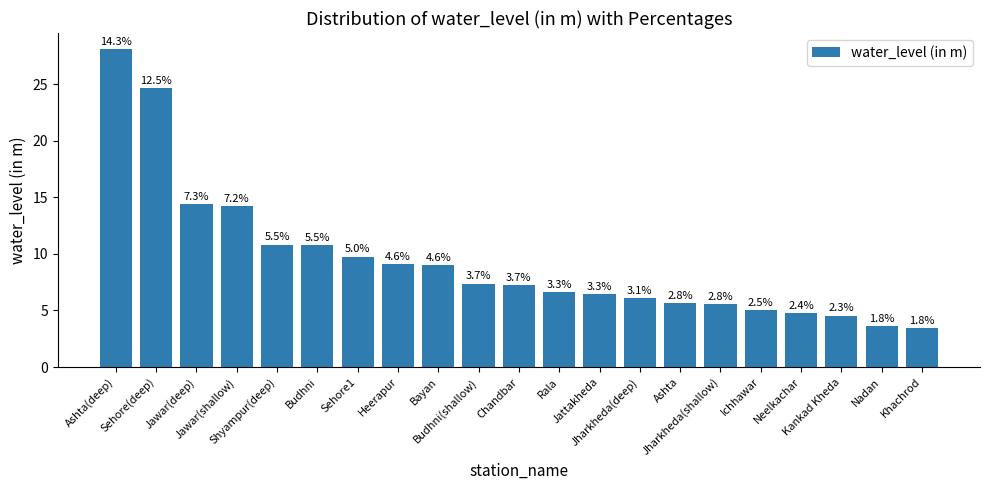

What is the greatest value displayed?

28.1